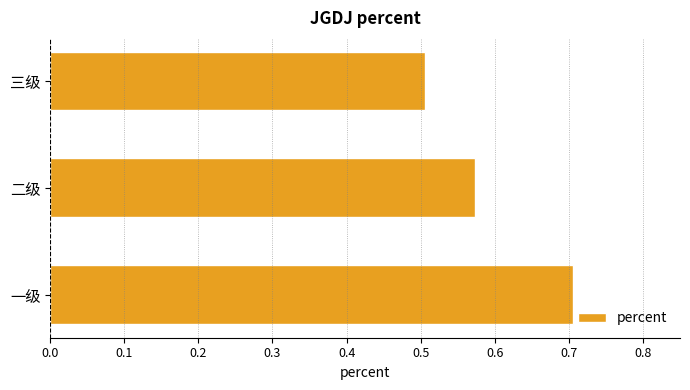

List the labels in order of value, smallest first.

三级, 二级, 一级